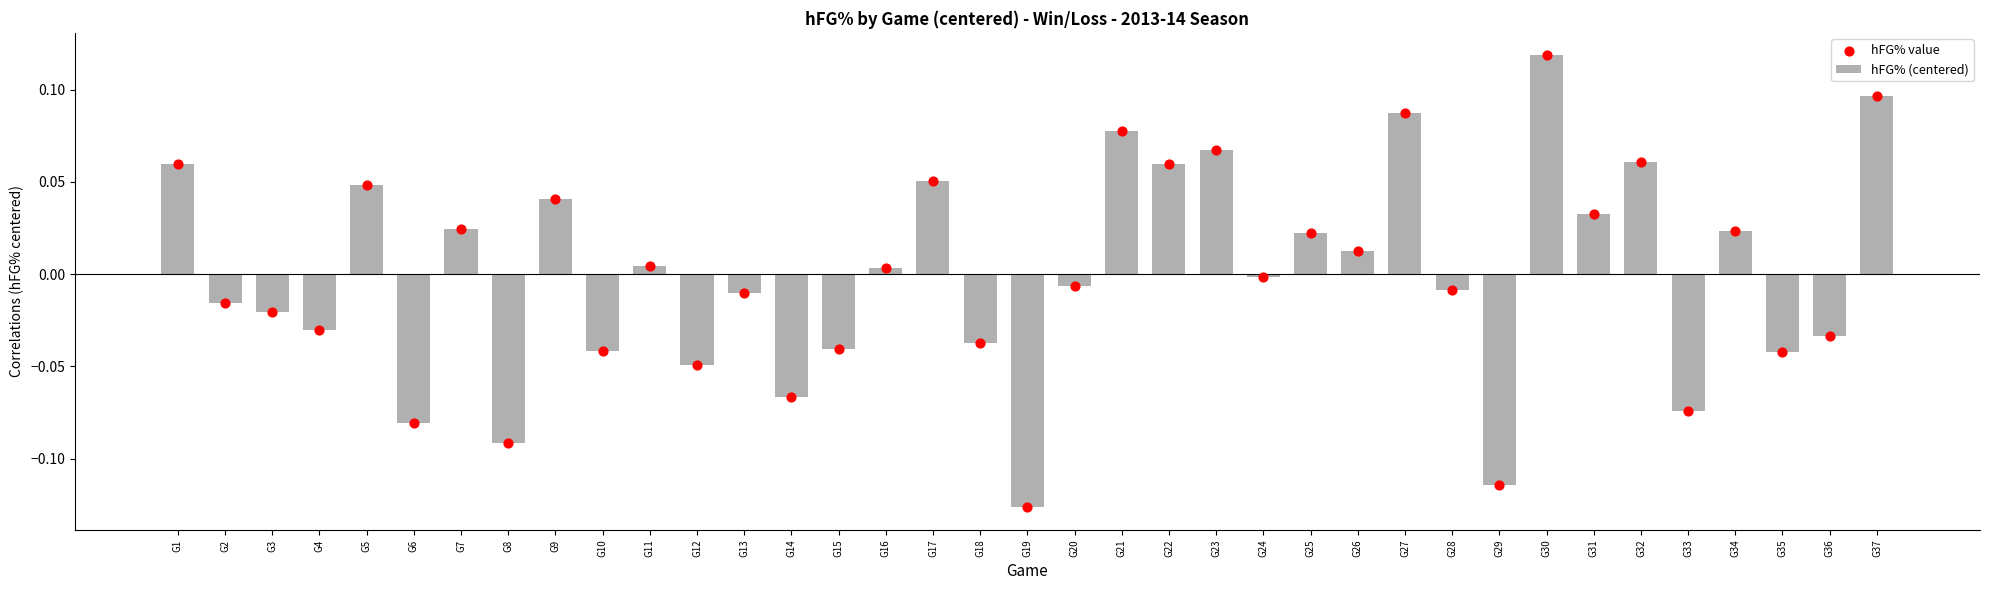

Which series contains the highest Y value?

hFG% (centered)